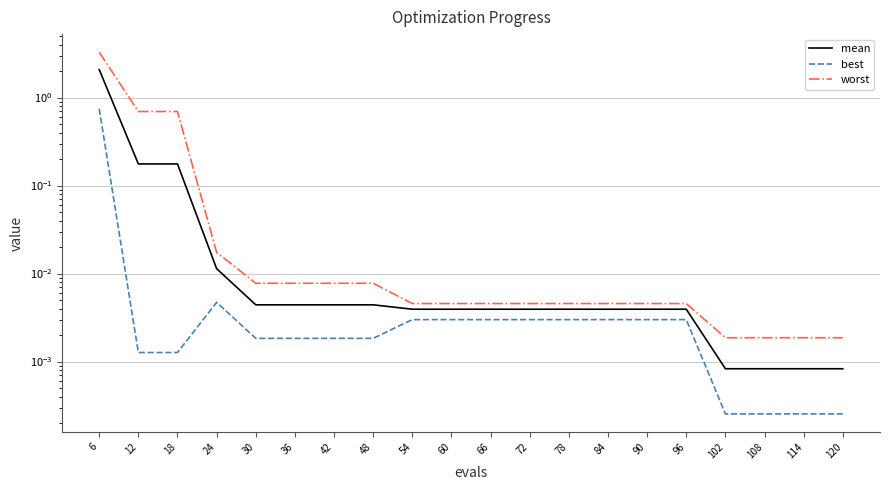

What are all the series names shown in the legend?

mean, best, worst